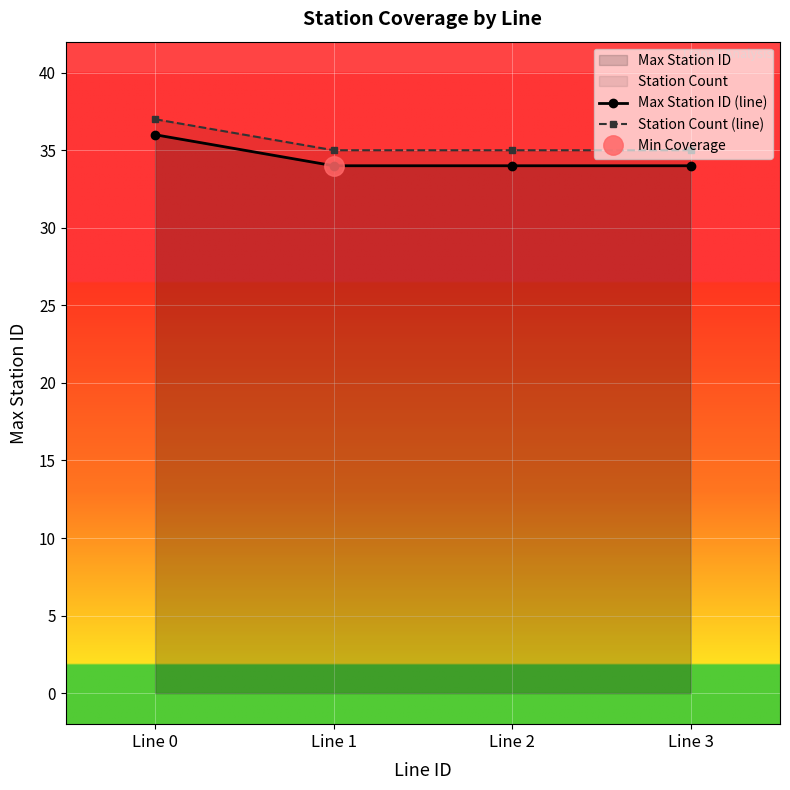

Which series has the widest spread of values?

Max Station ID (line)